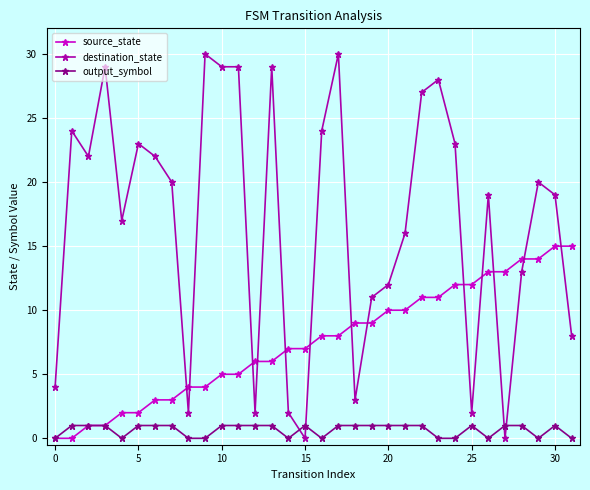

How many lines are shown in the chart?

3